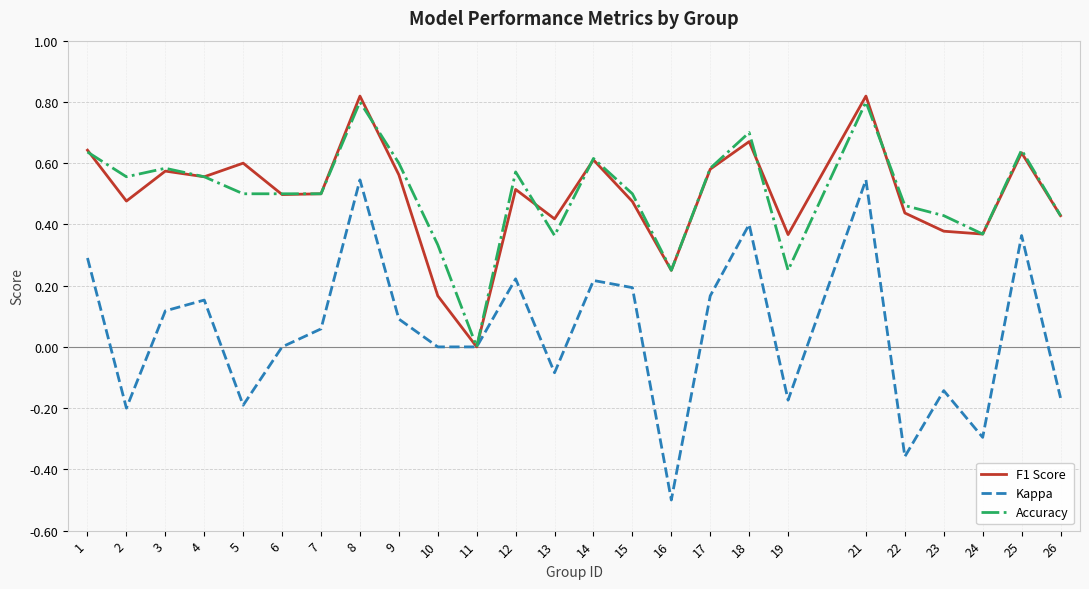

Is the value of Kappa at 10 greater than the value of Accuracy at 23?

No